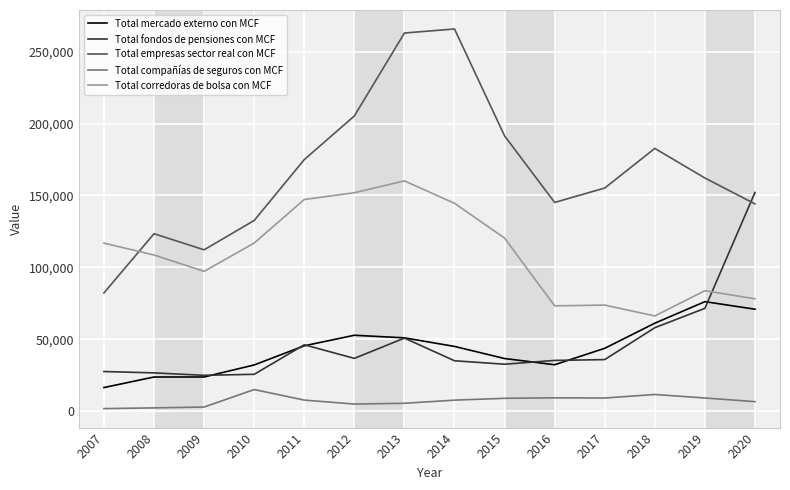

Which series has the largest total across all categories?

Total empresas sector real con MCF